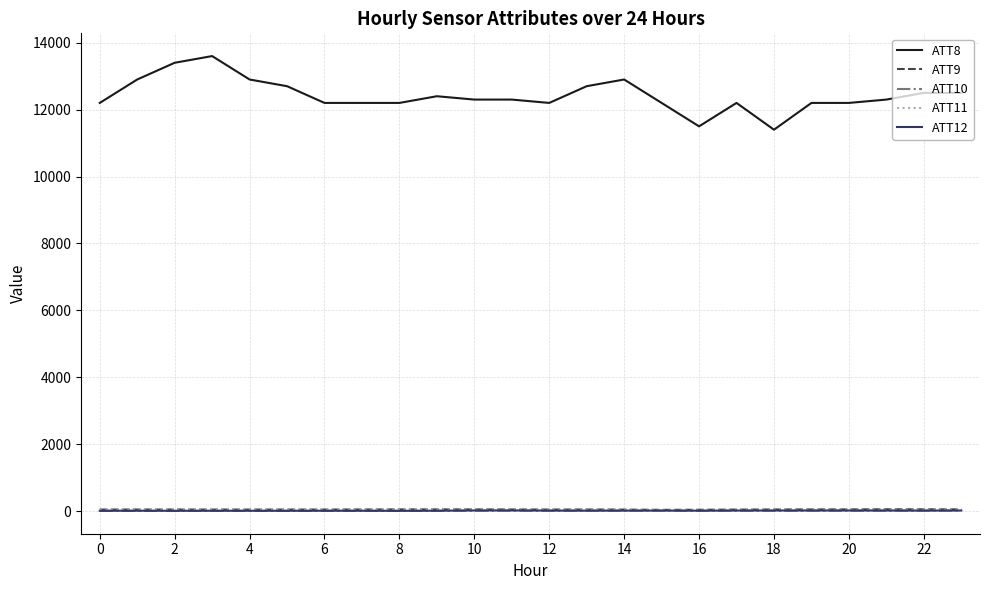

Which series has the widest spread of values?

ATT8